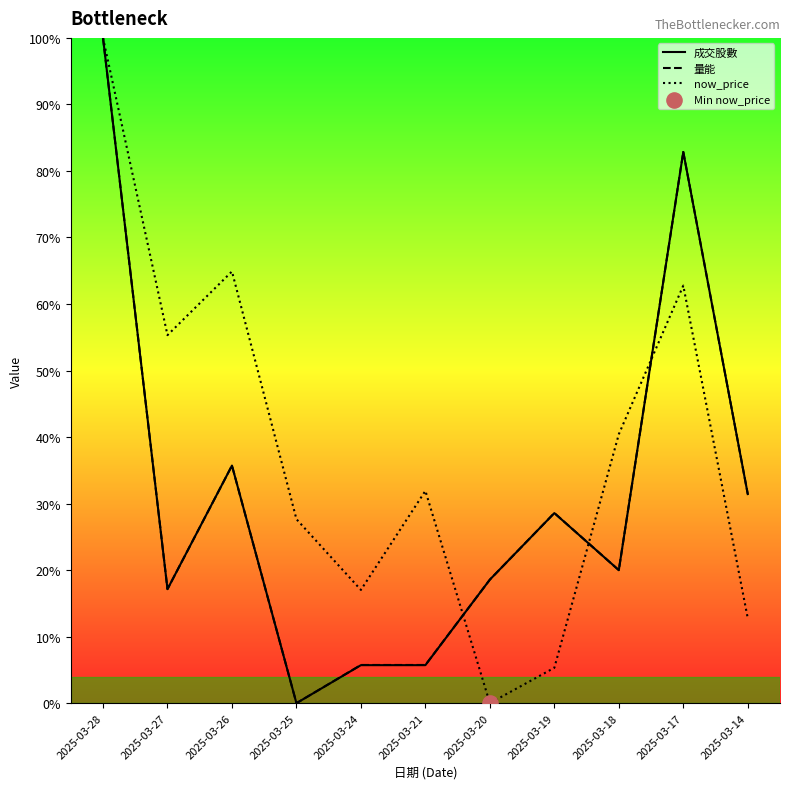

At which category is the sum across all series the highest?

2025-03-28